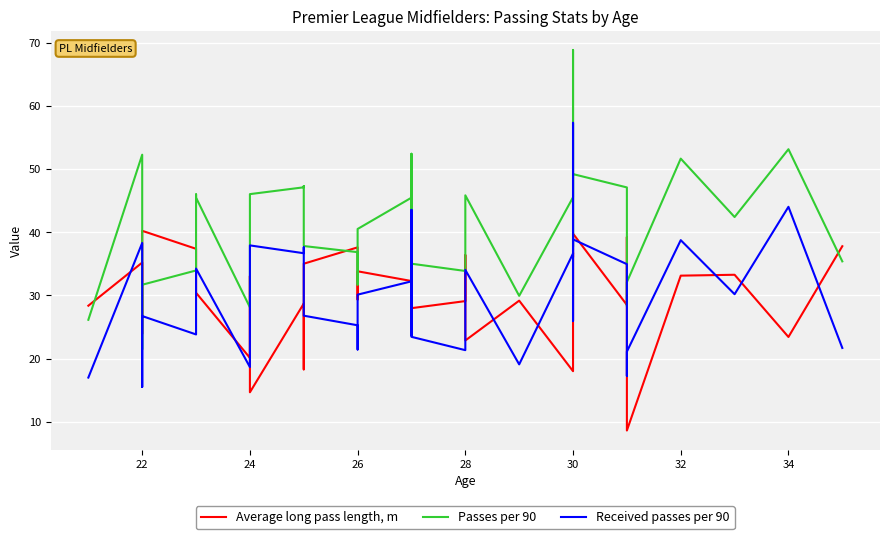

At which category is the sum across all series the highest?

30